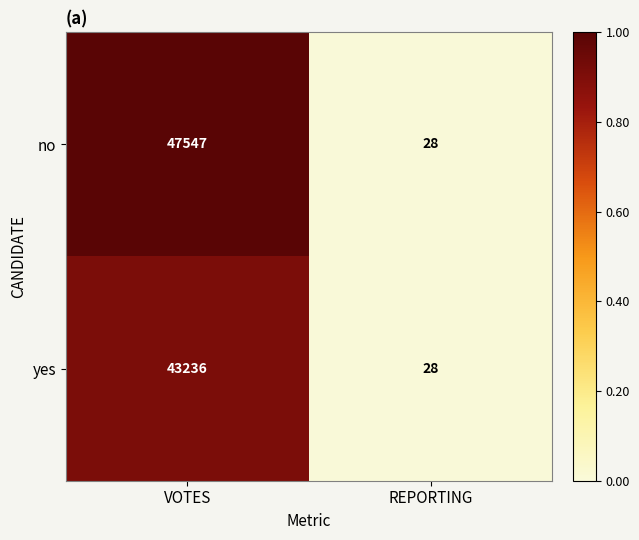

The no series shows 47547 at VOTES. True or false?

True